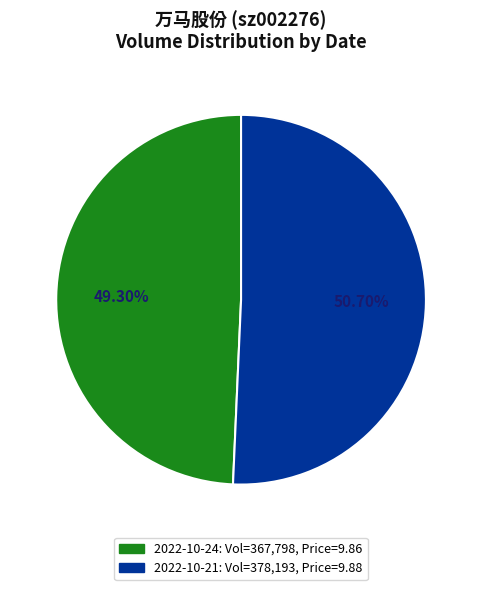

What is the smallest slice in the pie chart?

367798